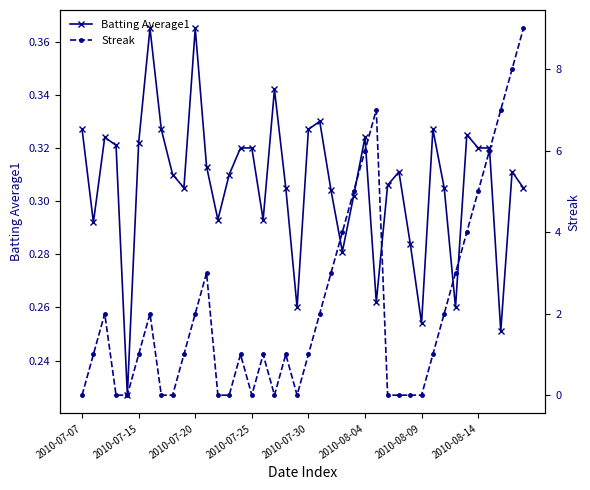

Count the Batting Average1 values in the range 0 to 1.

40